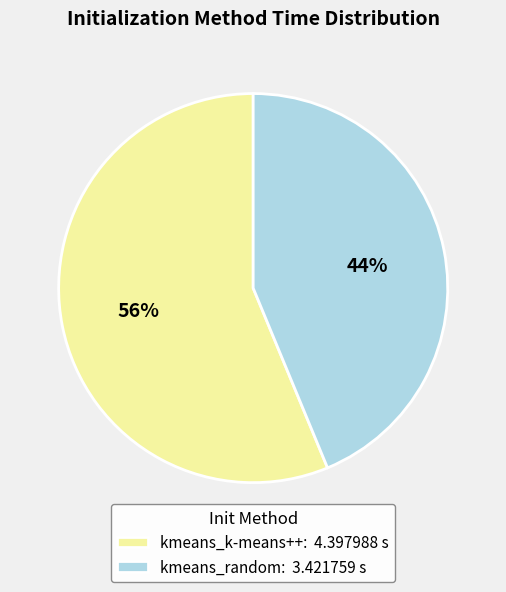

Which slice represents more than half of the pie?

kmeans_k-means++